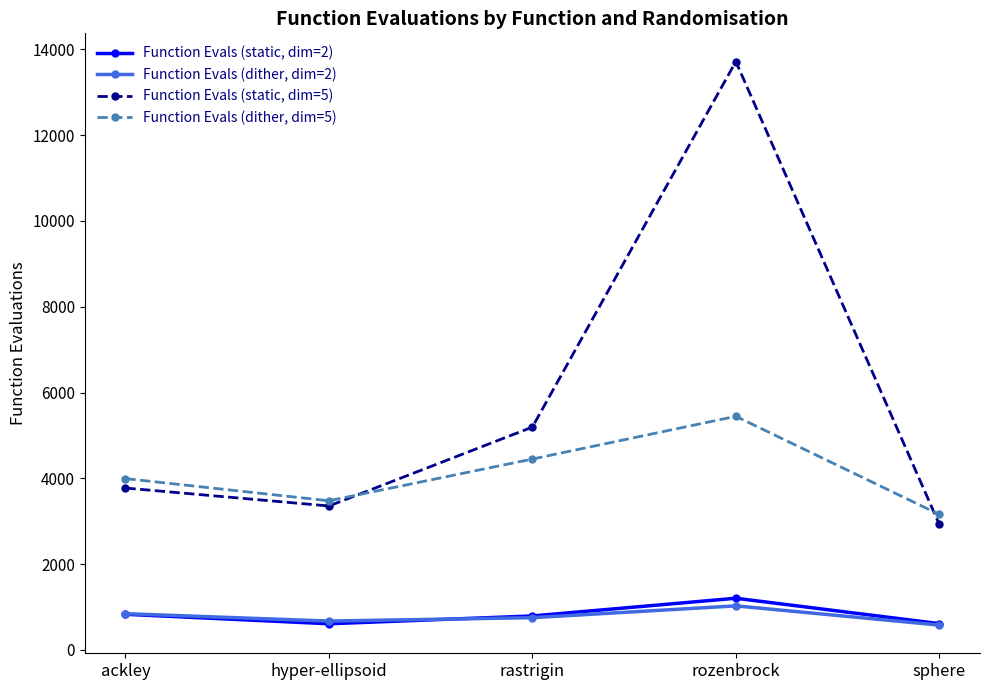

What is the highest value of the Function Evals (dither, dim=5) series?

5445